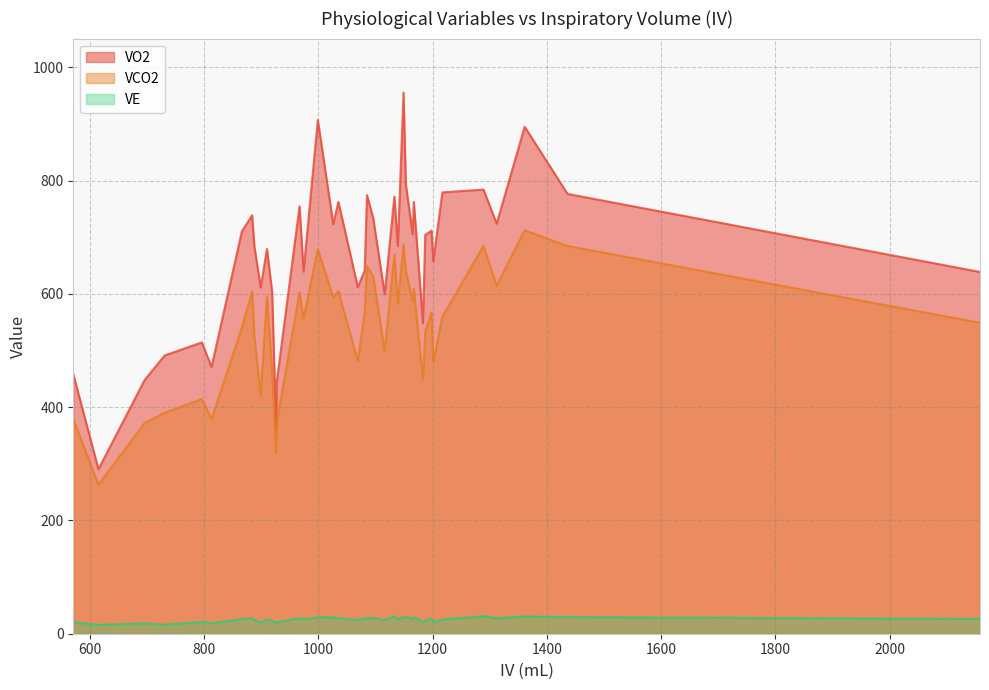

Rank the series by their average value, from lowest to highest.

VE, VCO2, VO2